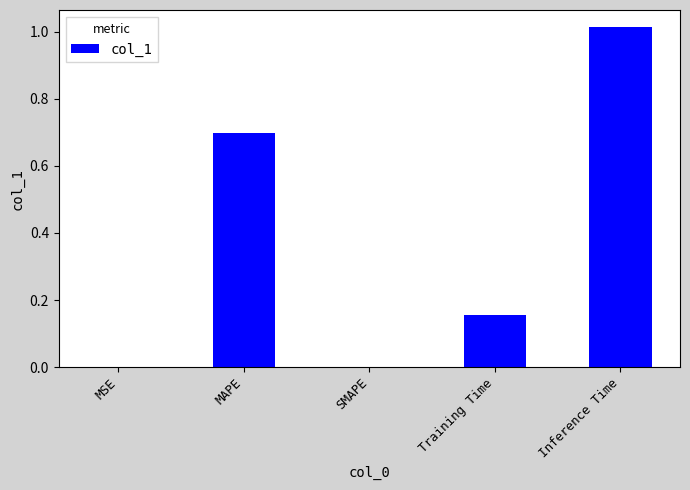

Is it true that the value at MAPE is 0.7?

True